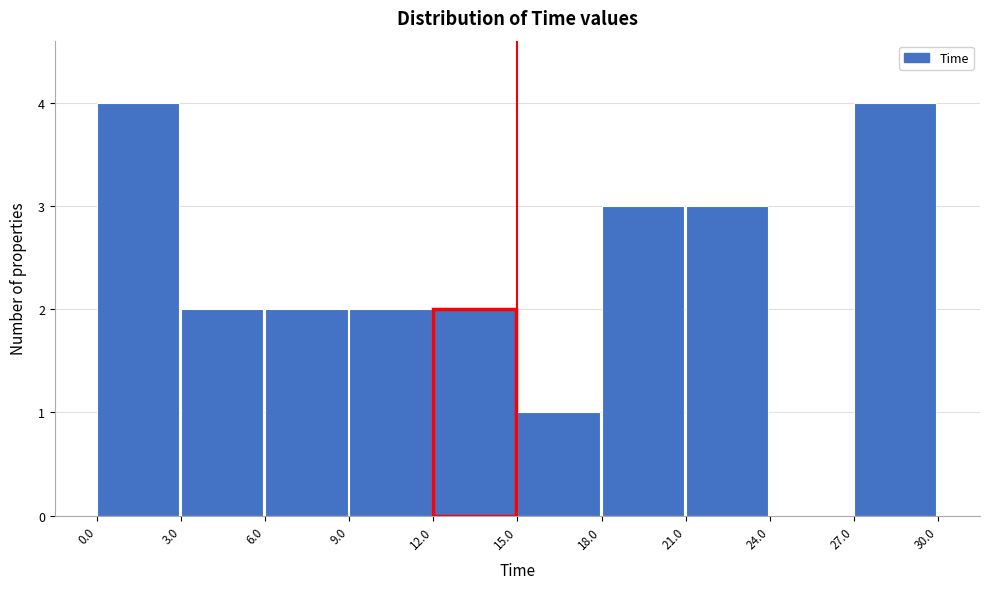

How tall is the bar that spans 12.0 to 15.0 on the x-axis? The values are not printed on the chart, so give them approximately, as read against the axis.

2